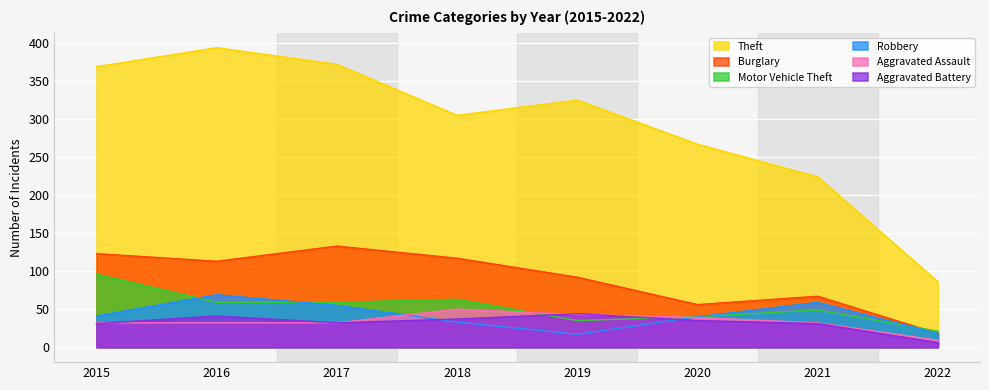

What is the total value across all series at 2016?

708